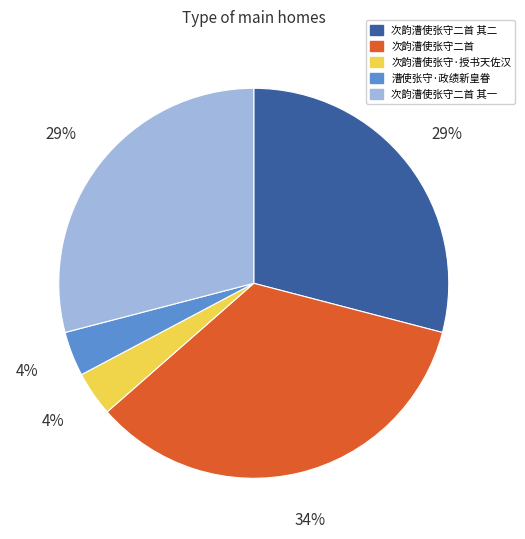

To the nearest percent, what is the average slice percentage?

20%